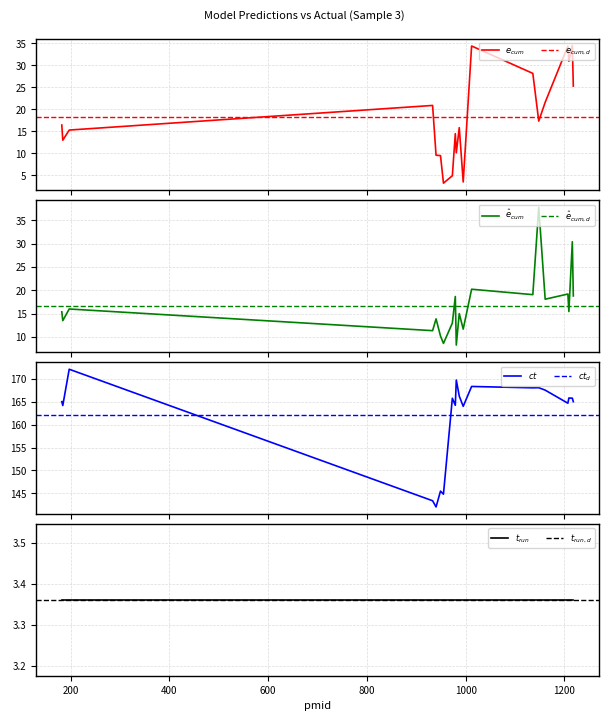

What is the highest value of the prediction_ecum series?

37.7